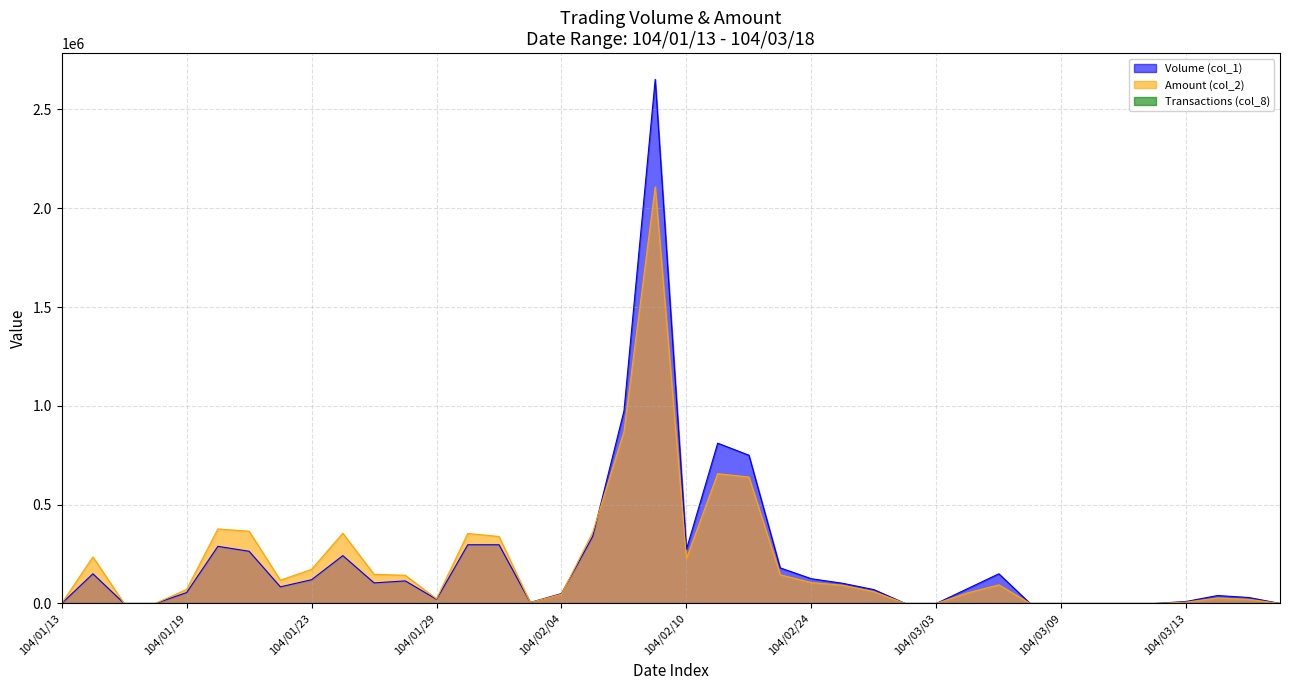

Which category has the lowest value in the Amount (col_2) series?

104/01/13